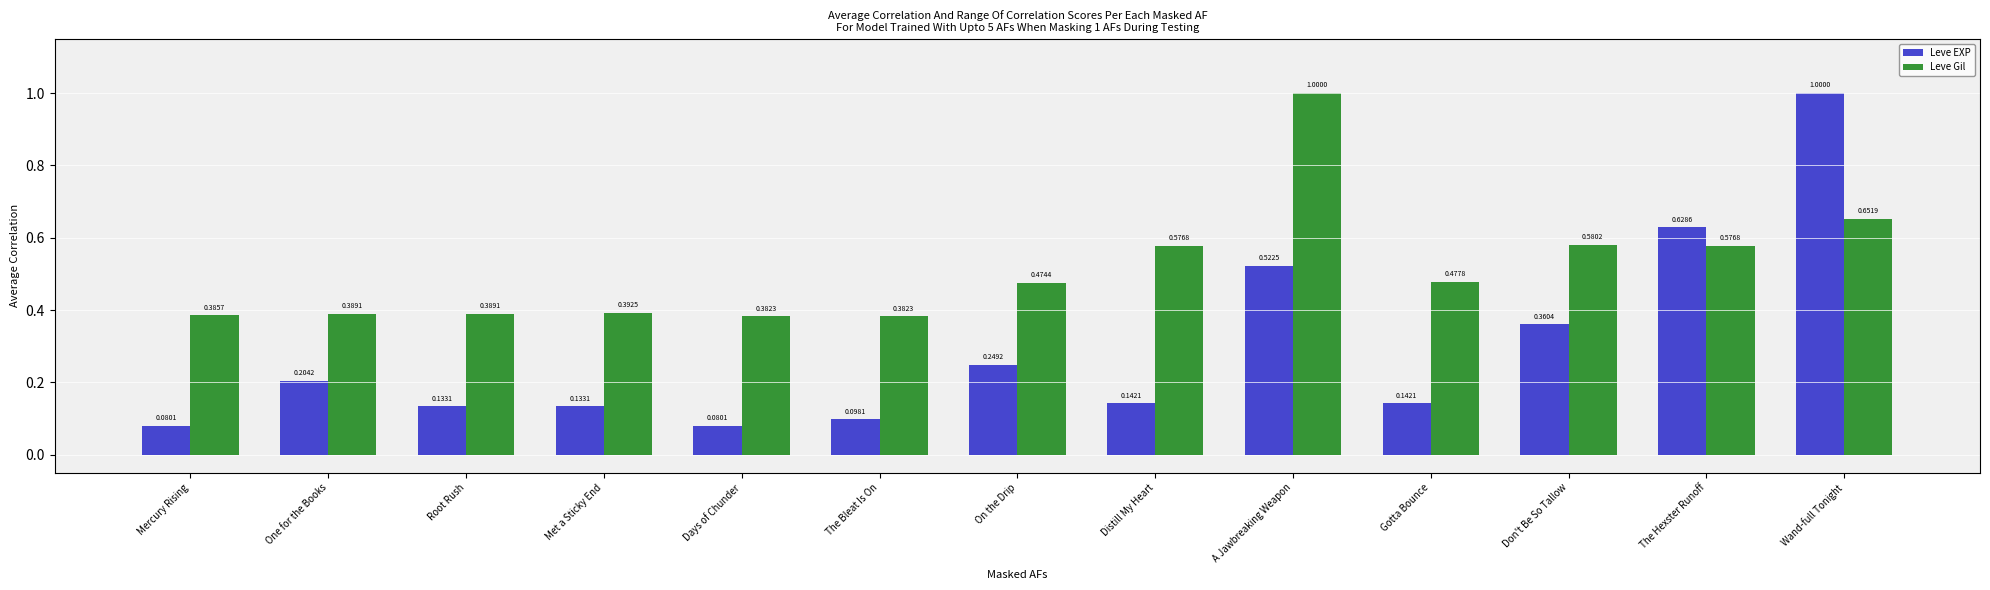

What is the maximum value for Leve Gil?

1.0